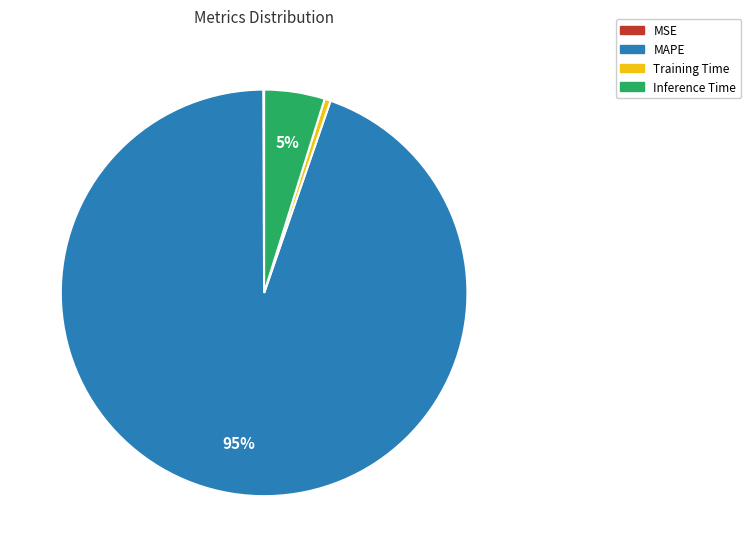

Which has a higher value, Training Time or Inference Time?

Inference Time